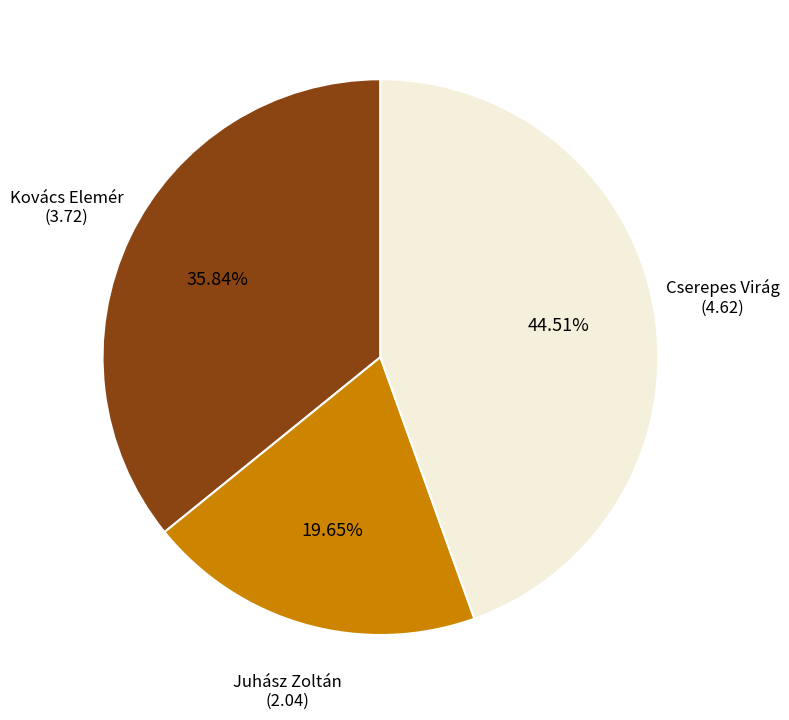

Is there a majority slice in this chart?

No